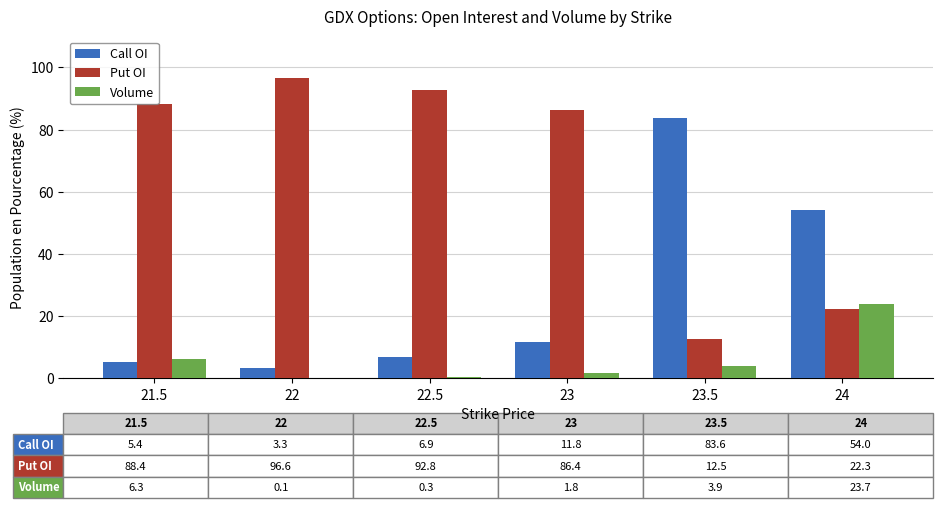

At which label does Call OI reach its peak?

23.5